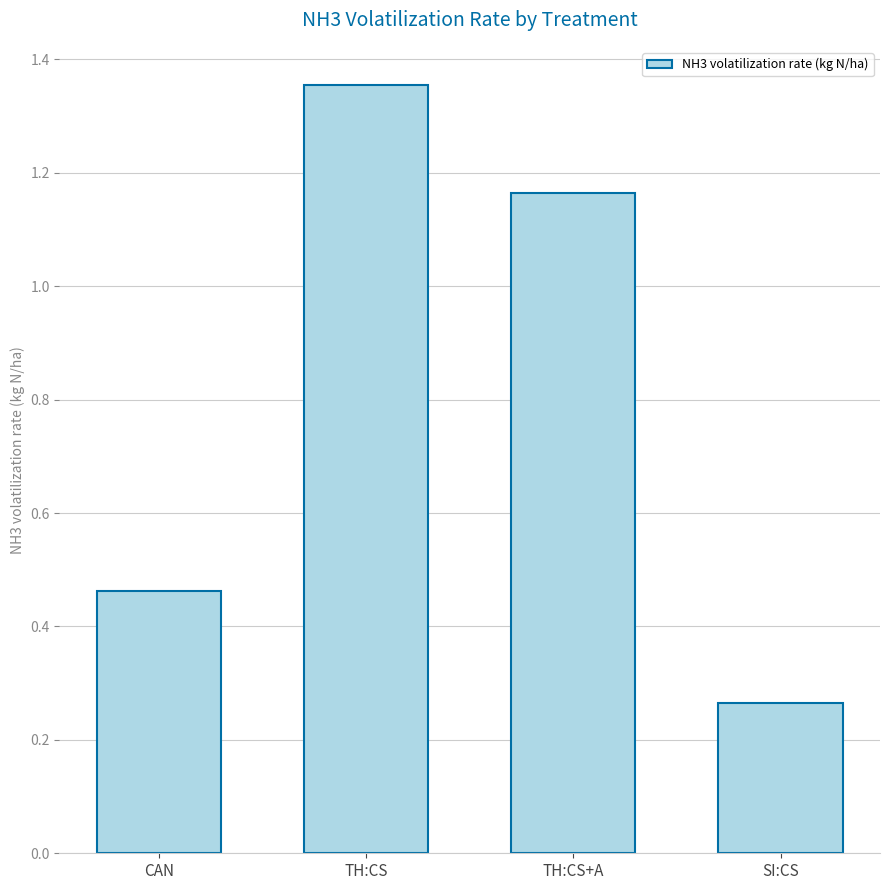

Which label corresponds to the largest value in the chart?

TH:CS